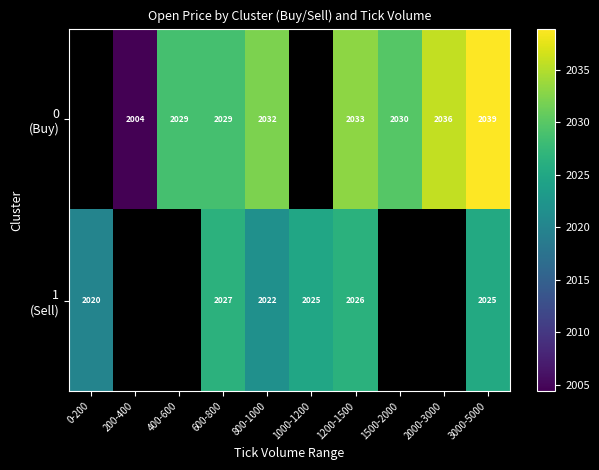

What is the difference between the highest and lowest values at 1200-1500?

7.0